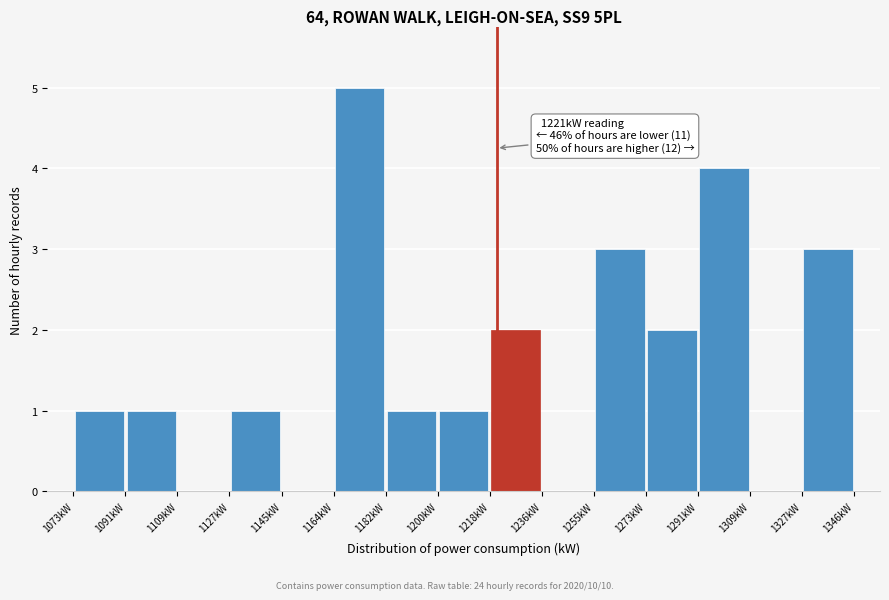

Over which range of the x-axis is the bar tallest?

1164.0 to 1182.2